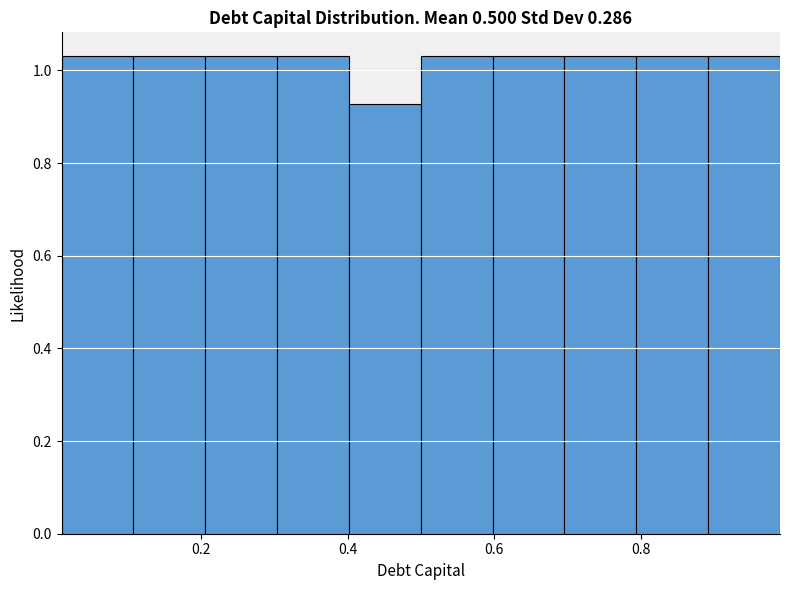

Reading left to right, list every bar in this chart as the range it spans on the x-axis followed by its height. Neither the bar edges nor the heights are printed on the chart, so give them approximately, as read against the axes.

0.010 to 0.108: 1.04
0.108 to 0.206: 1.04
0.206 to 0.304: 1.04
0.304 to 0.402: 1.04
0.402 to 0.500: 0.92
0.500 to 0.598: 1.04
0.598 to 0.696: 1.04
0.696 to 0.794: 1.04
0.794 to 0.892: 1.04
0.892 to 0.990: 1.04